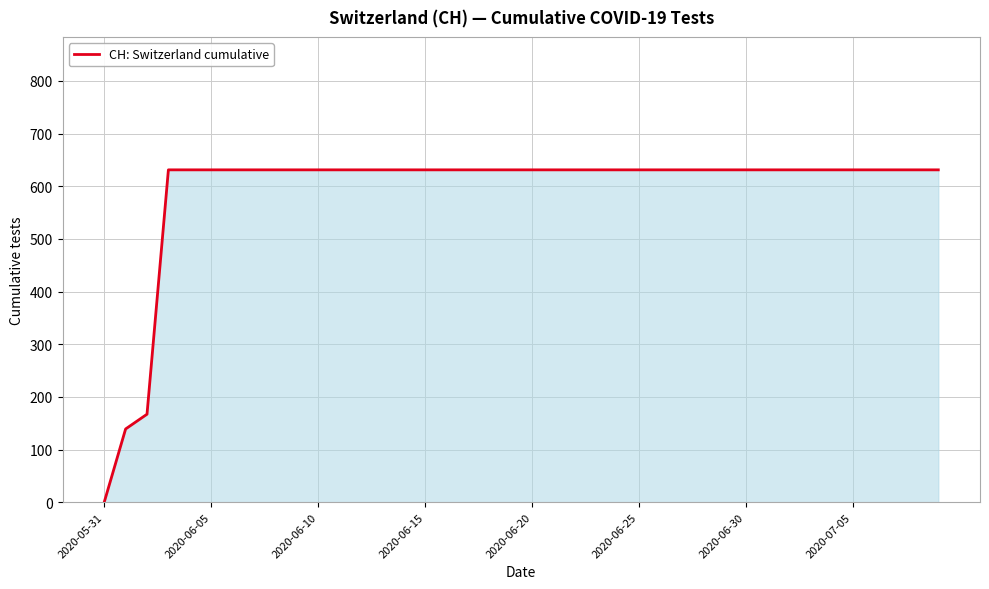

What is the greatest value displayed?

631